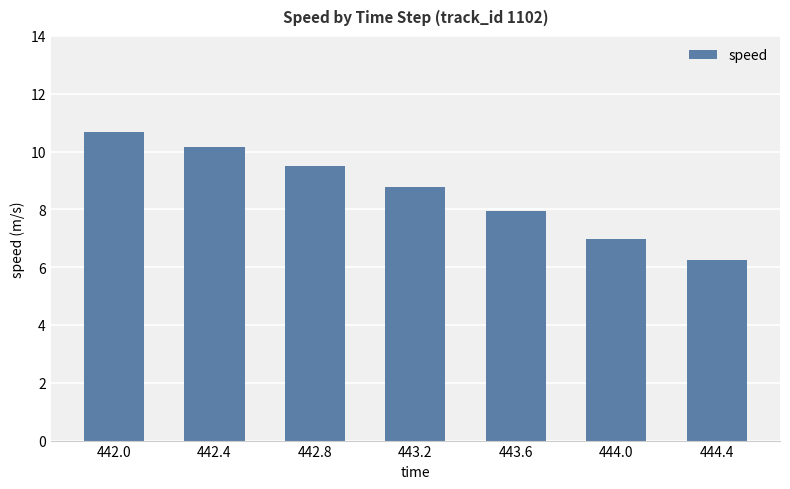

The chart shows a value of 10.4 at 444.0. True or false?

False